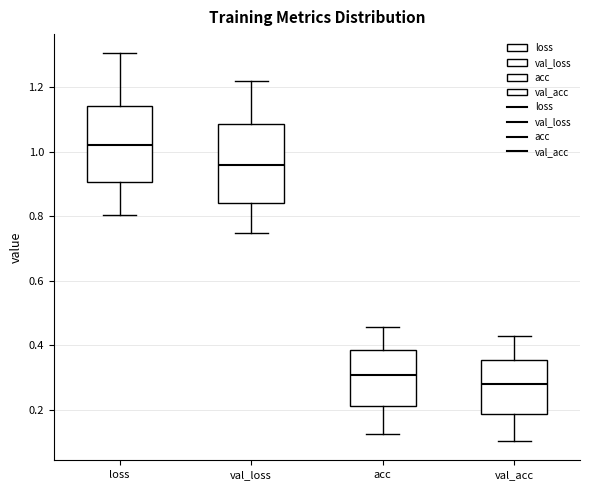

Which box has the highest median line?

loss